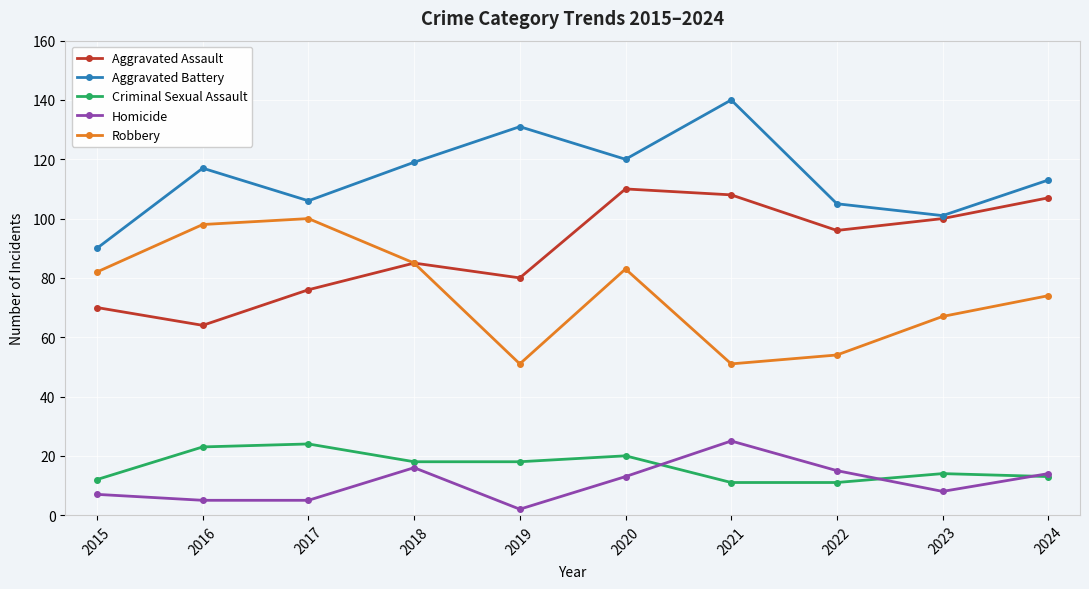

True or false: Criminal Sexual Assault has more than 0 interior local peaks.

True